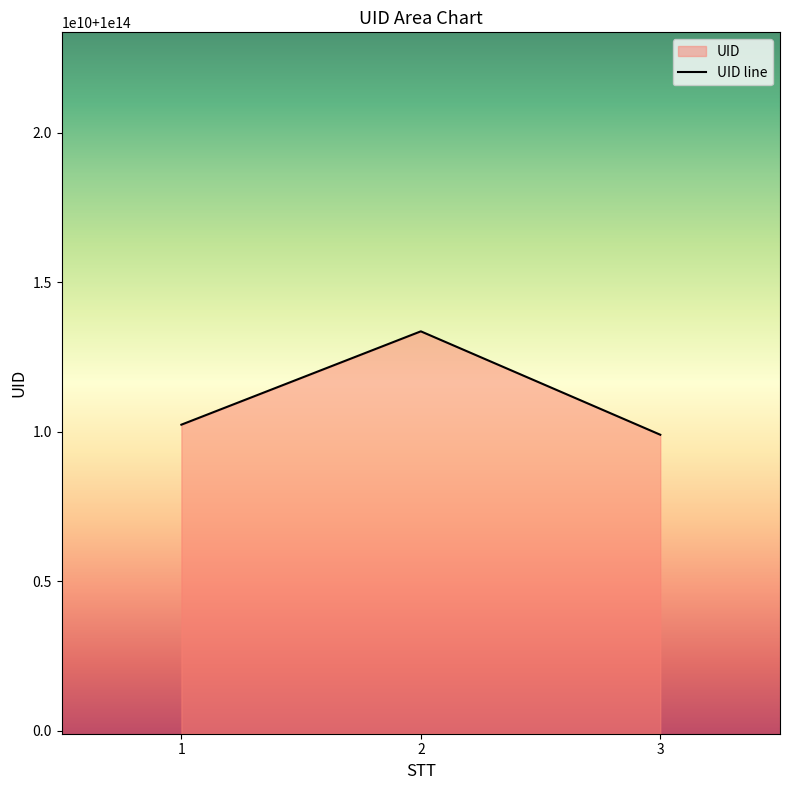

Reading left to right, what are all the values shown in this chart?

1=100010237418295	2=100013359309325	3=100009900696736